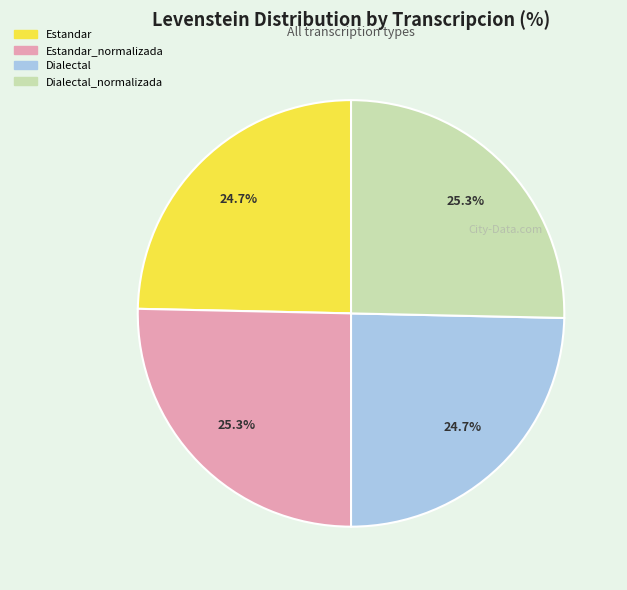

Is there any slice that represents more than half of the pie?

No